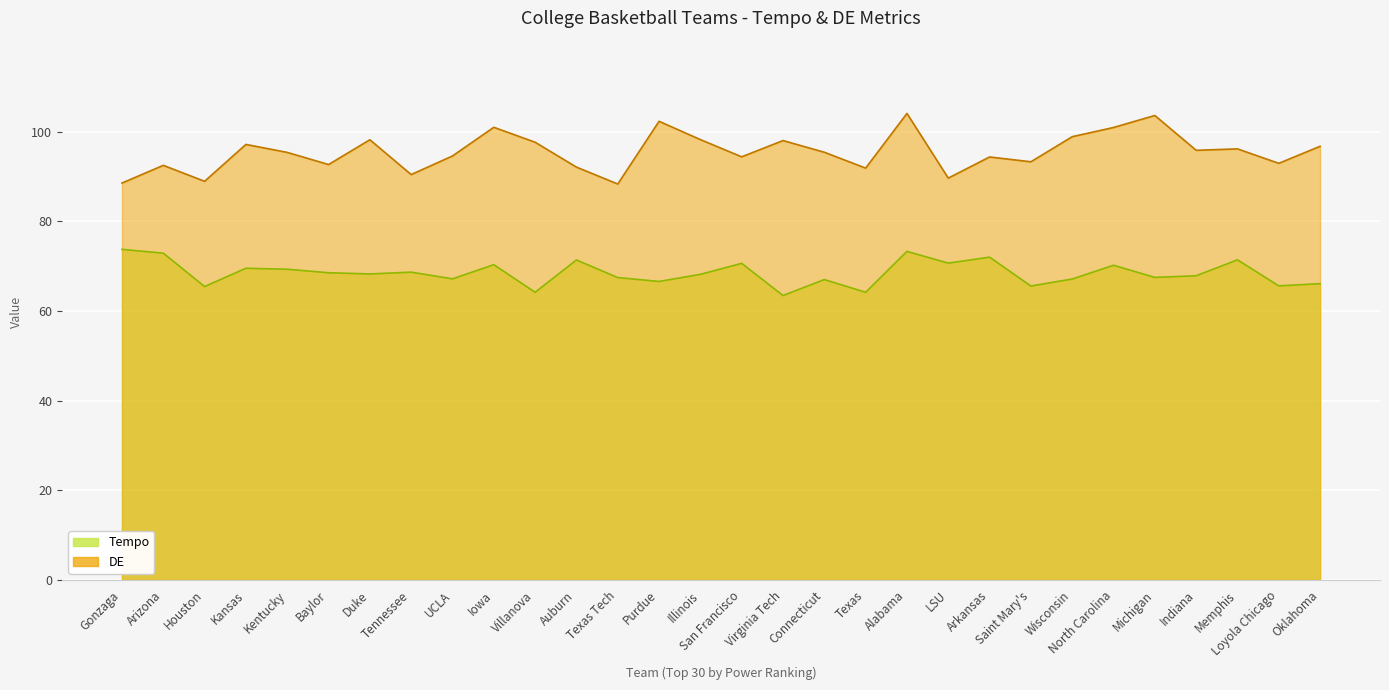

Rank the series by their maximum value, from highest to lowest.

DE, Tempo